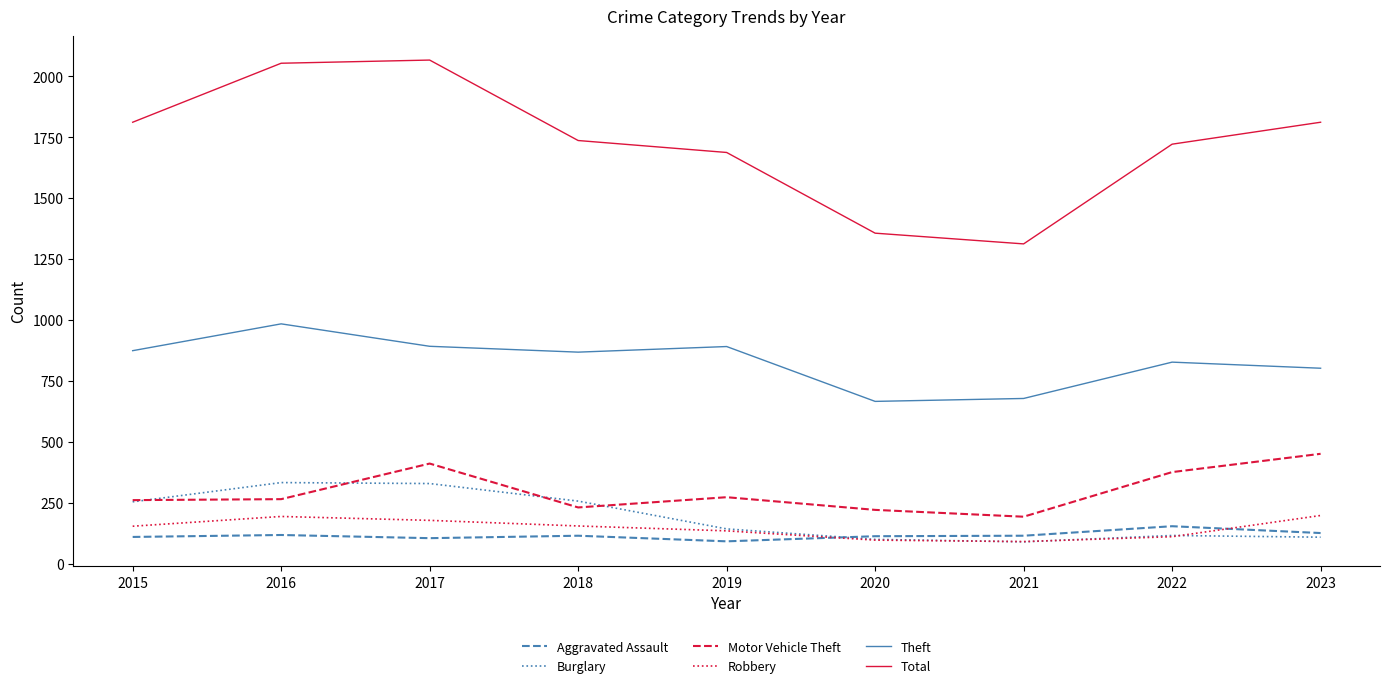

True or false: Burglary has more than 2 interior local peaks.

False